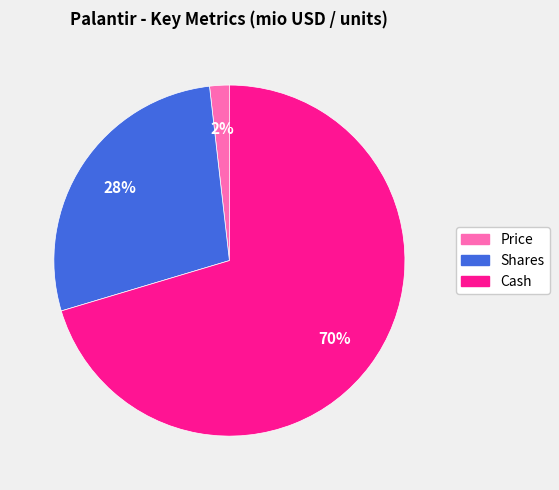

Does Cash account for over 50% of the chart?

Yes